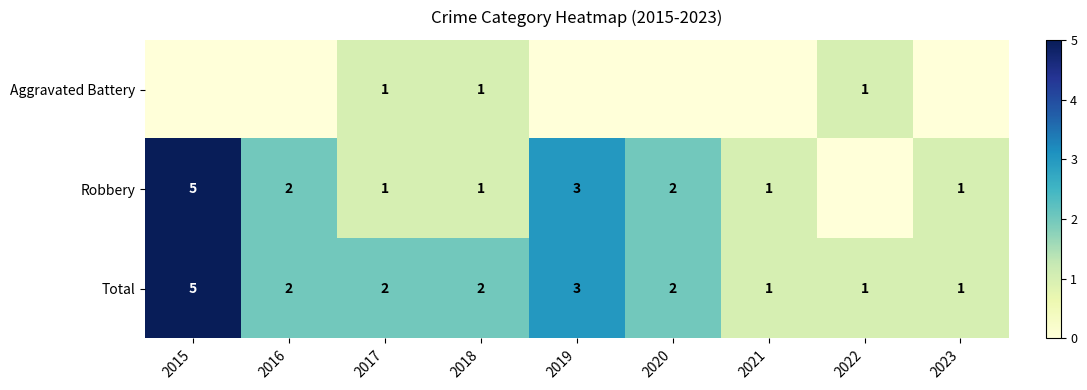

Is it true that Aggravated Battery equals 1 at 2018?

True